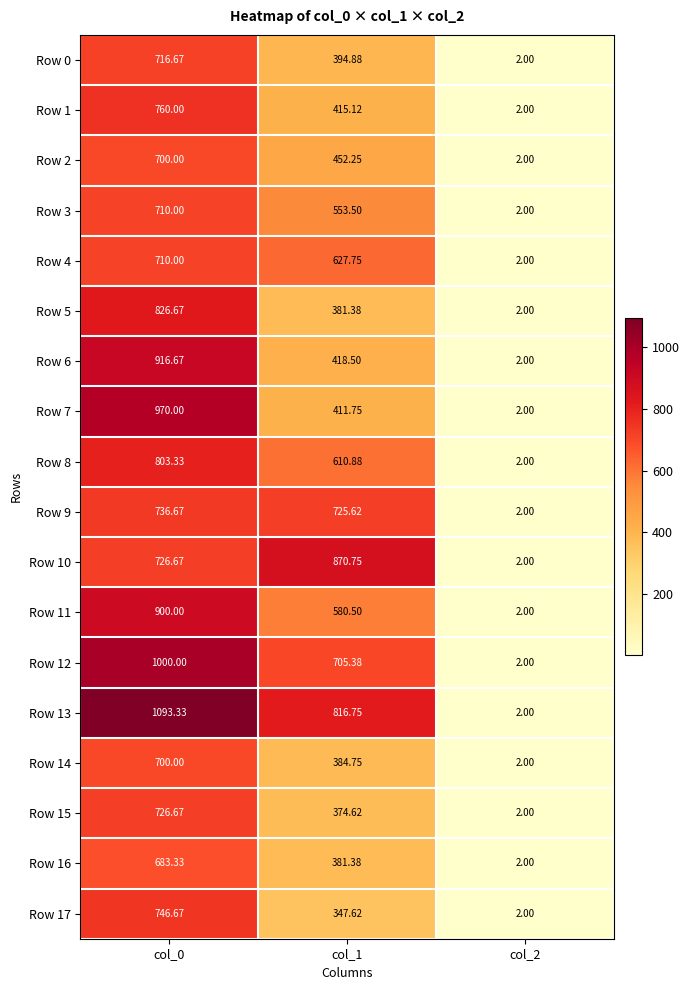

Is the value of Row 7 at col_1 greater than the value of Row 0 at col_1?

Yes